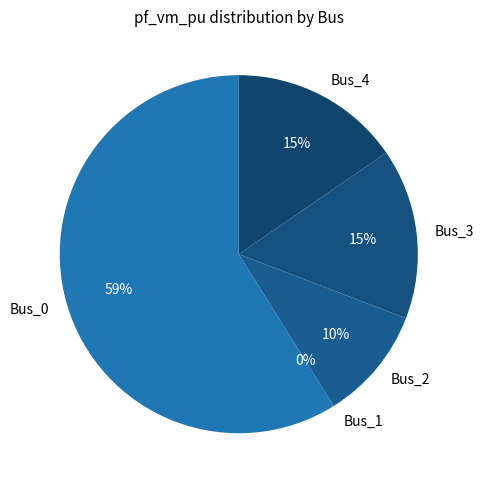

Is the sum of Bus_3 and Bus_0 greater than half?

Yes